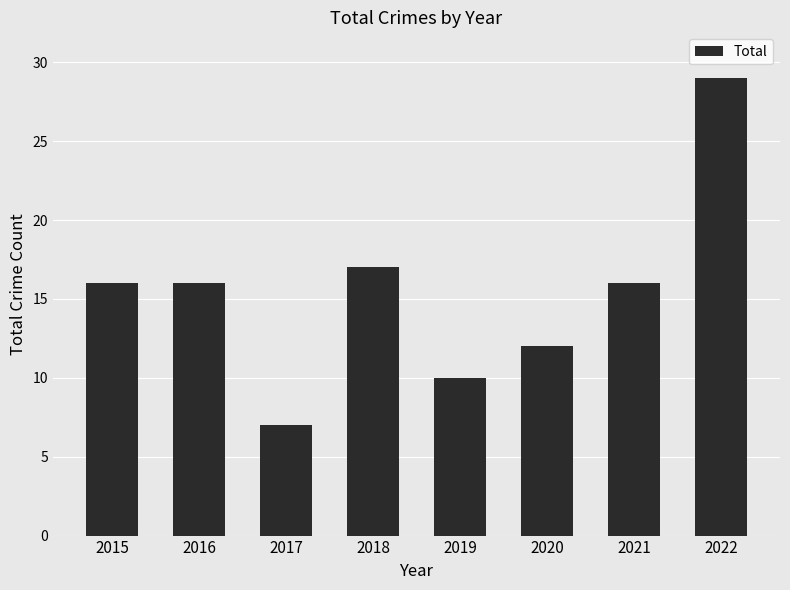

What is the ratio of the value at 2018 to the value at 2016?

1.1